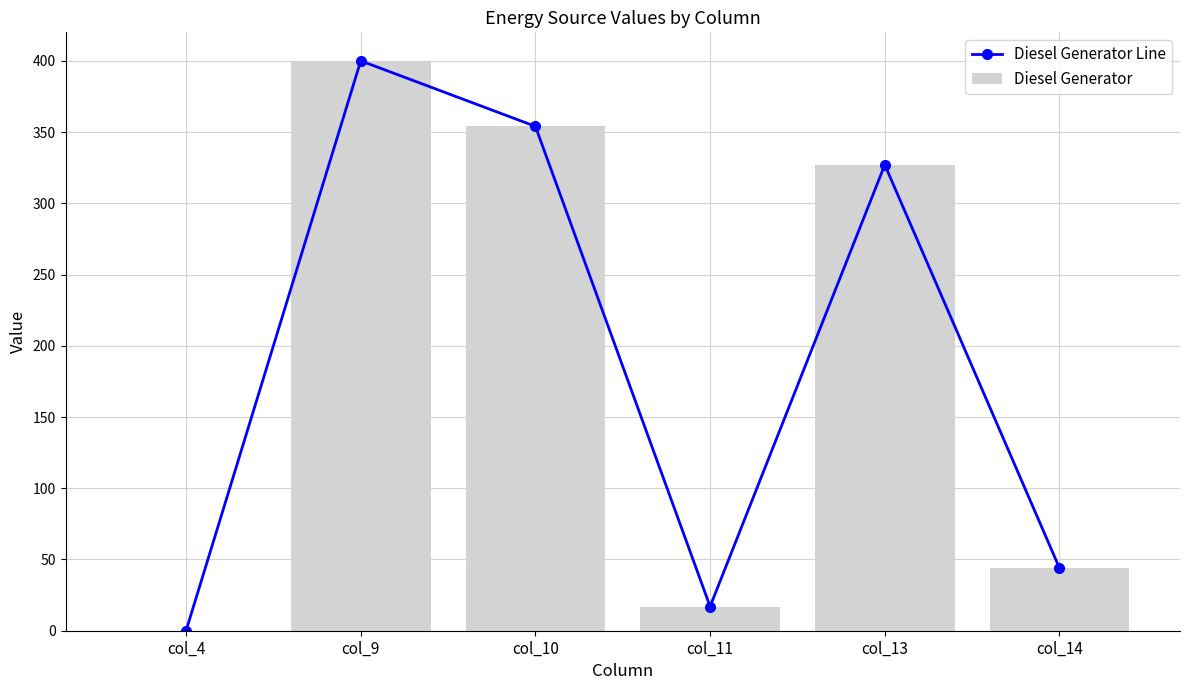

What is the sum of all Diesel Generator values?

1142